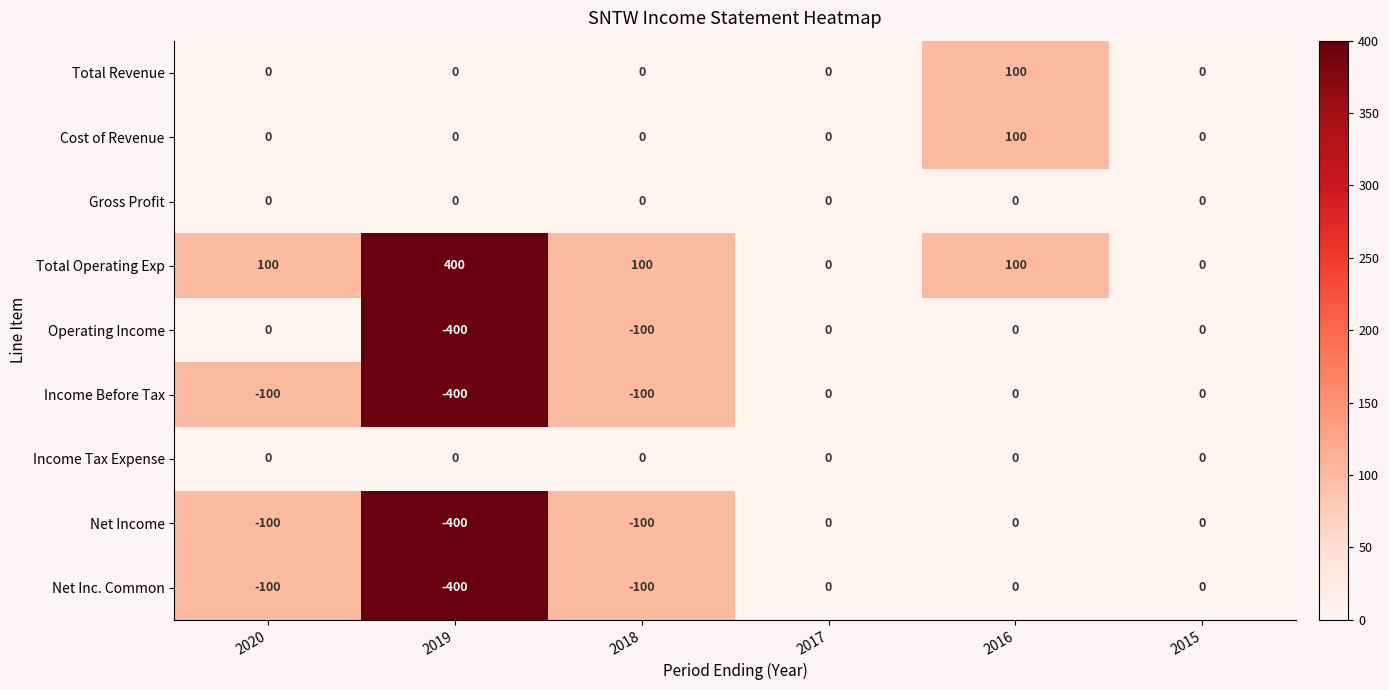

The value of Gross Profit at 2017 is 0. True or false?

True